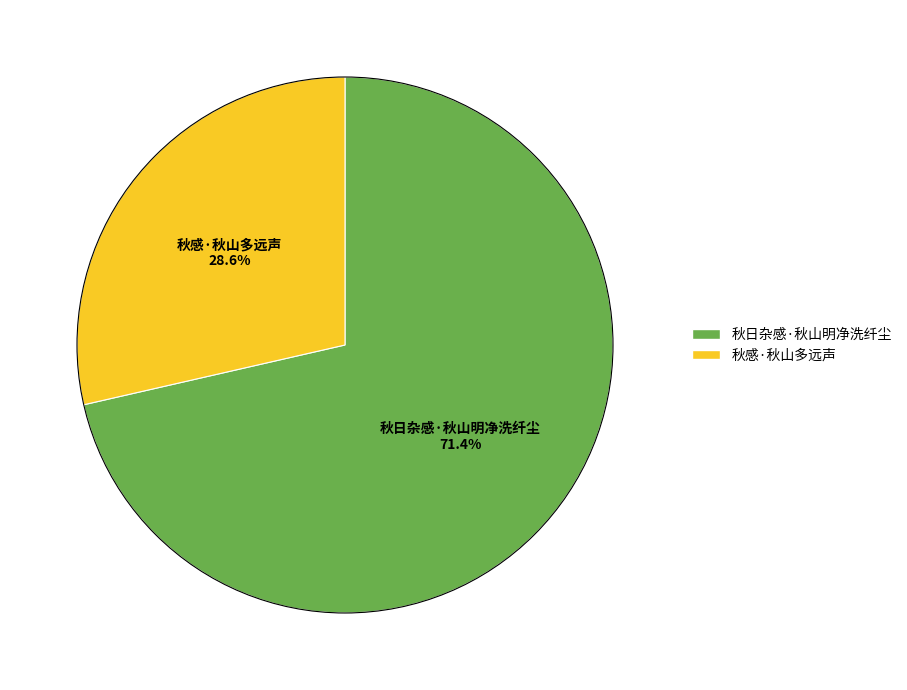

To the nearest percent, what portion does 秋日杂感·秋山明净洗纤尘 represent?

71%